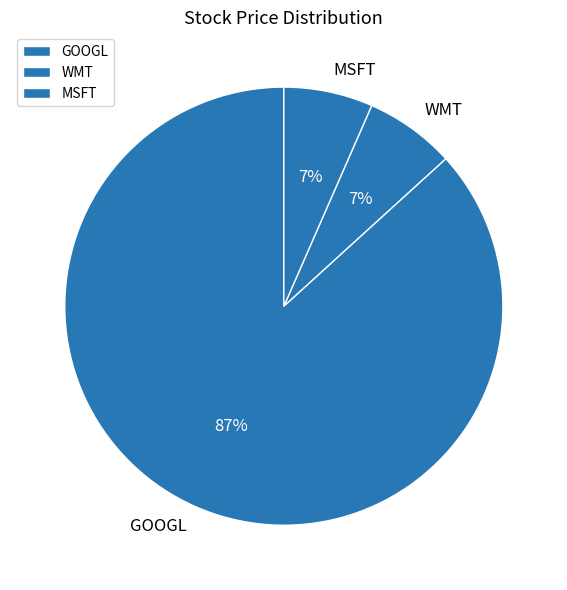

To the nearest percent, what is the average slice percentage?

33%